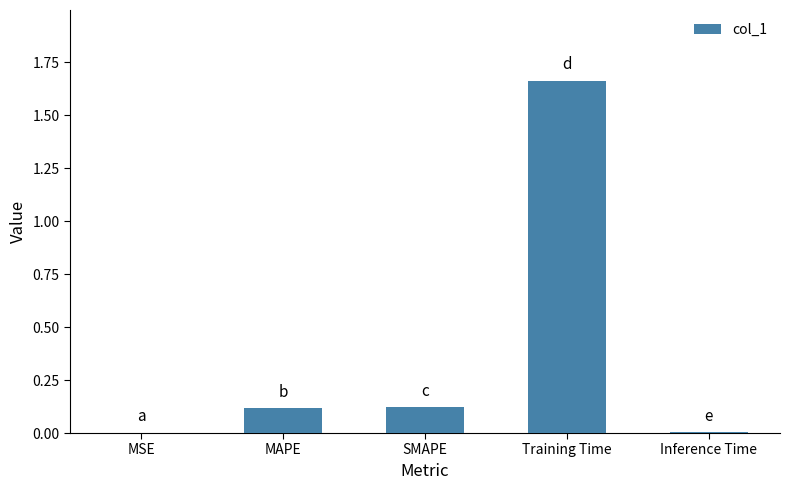

Which category has the highest value across all series?

Training Time